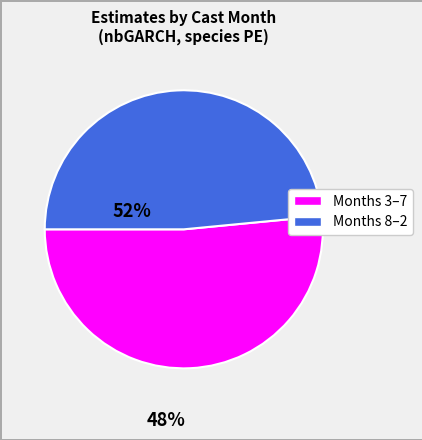

Does any single category account for the majority?

Yes